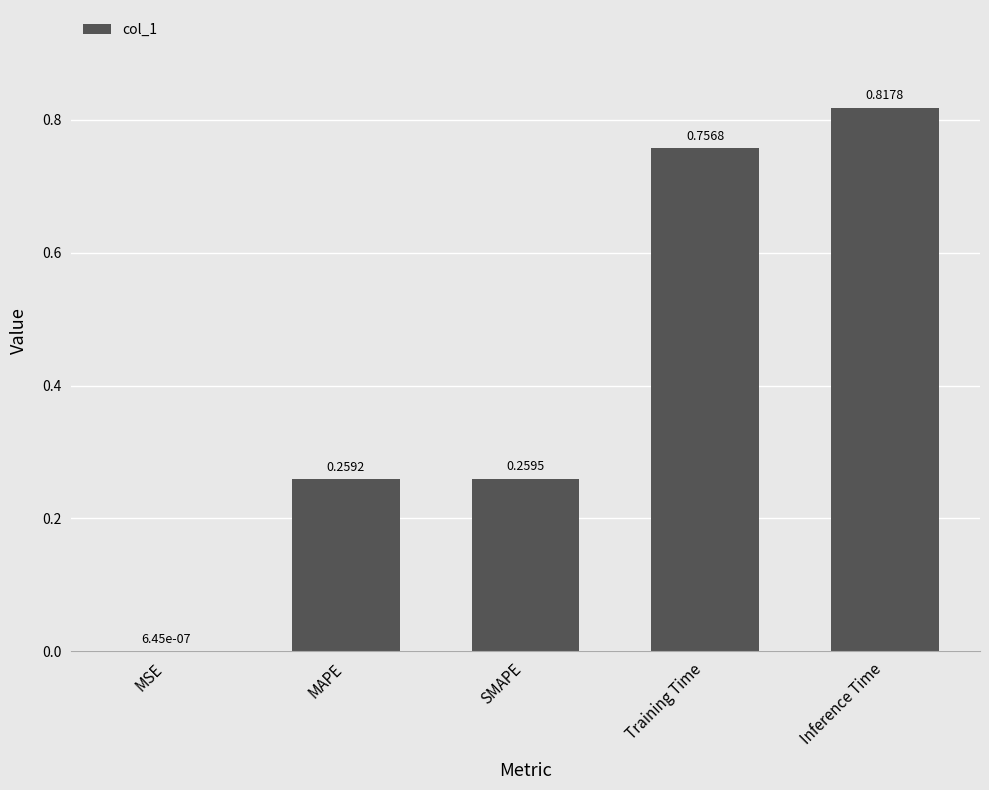

What is the sum of the values at Training Time and MAPE?

1.0